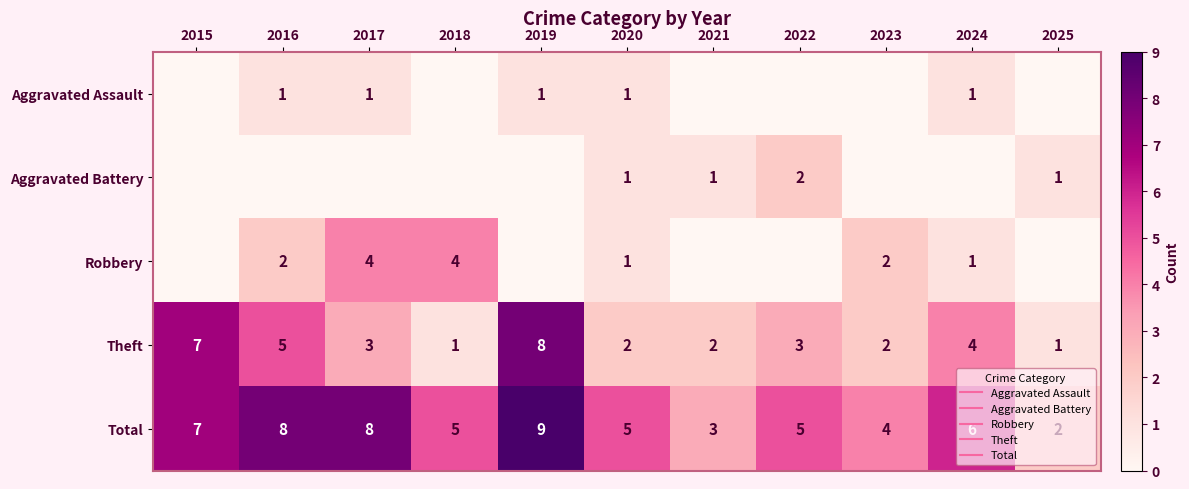

How many data points in Robbery are less than 1?

5